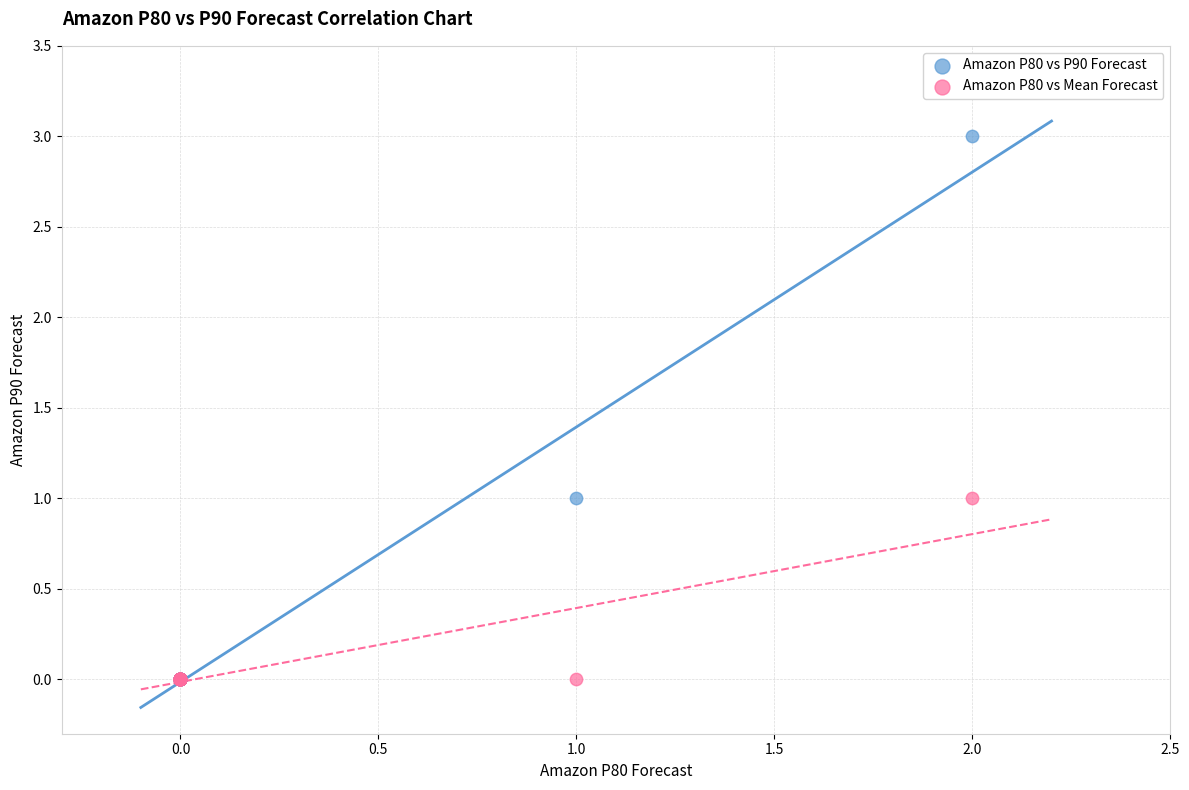

What are all the series names shown in the legend?

Amazon P80 vs P90 Forecast, Amazon P80 vs Mean Forecast